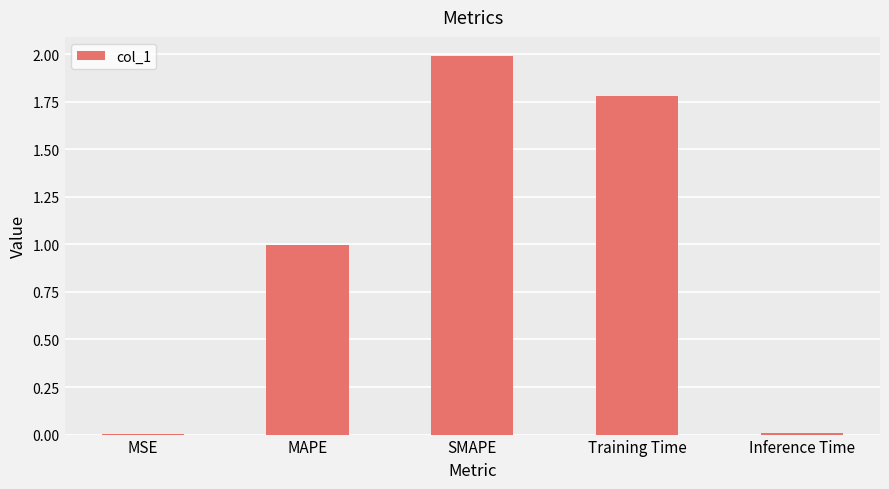

At which category does the chart reach its peak across all series?

SMAPE